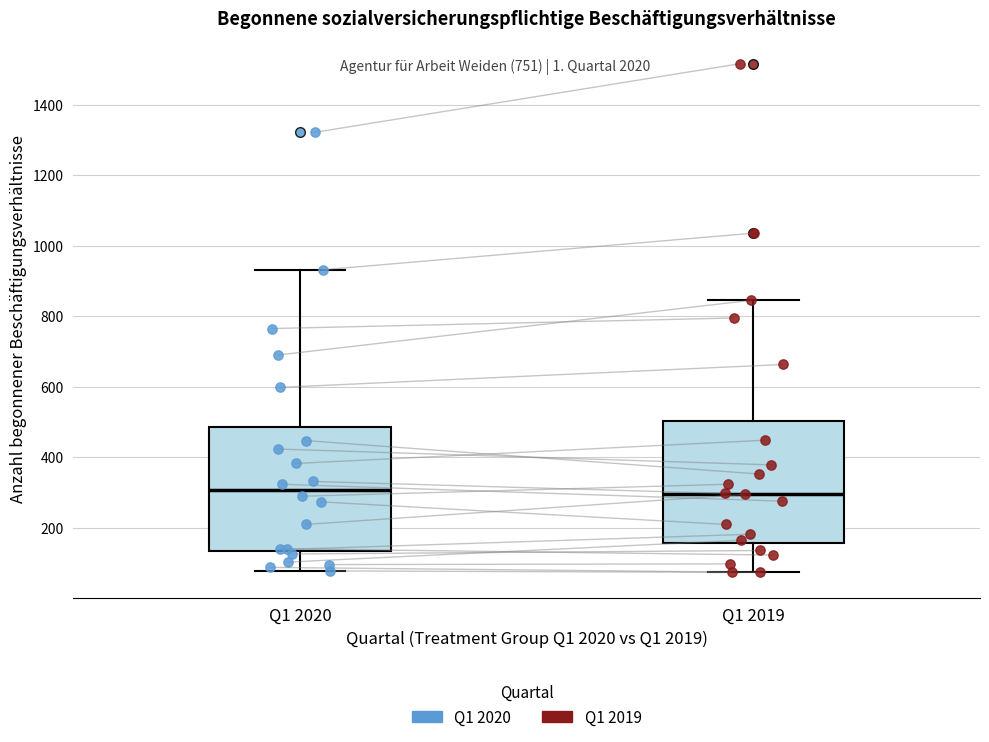

Where does the median line of the box for Q1 2020 sit on the y-axis? The values are not printed on the chart, so give them approximately, as read against the axis.

300